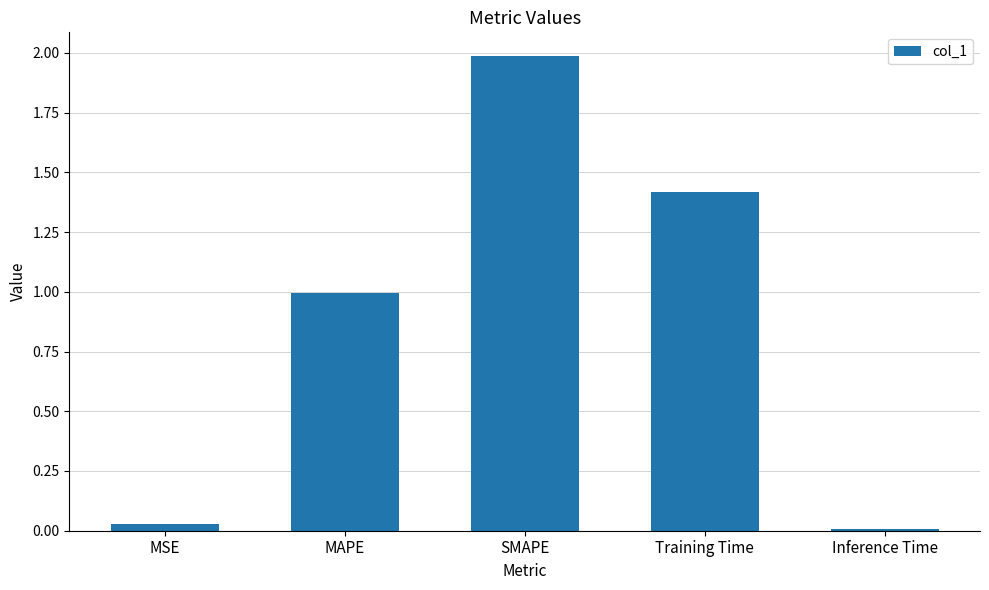

What position from the right is Training Time?

2